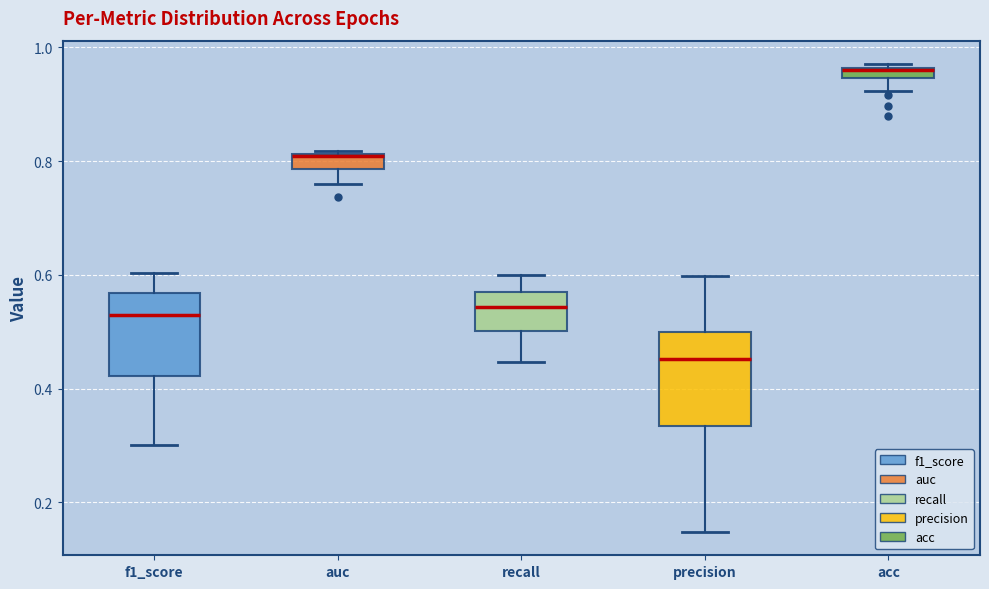

Which box's median line is the highest?

acc